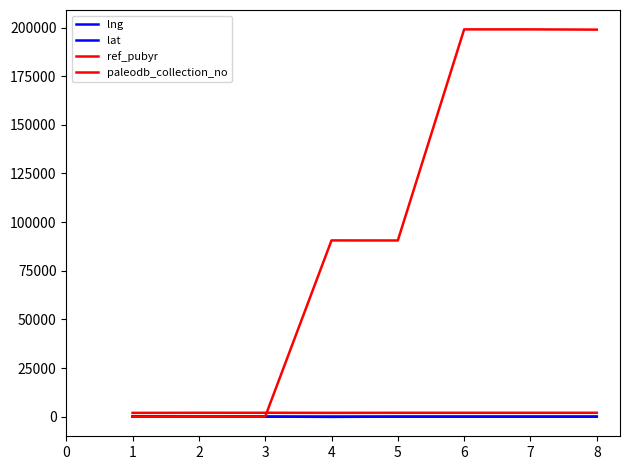

In lng, how many points are lower than both neighbors (excluding endpoints)?

1